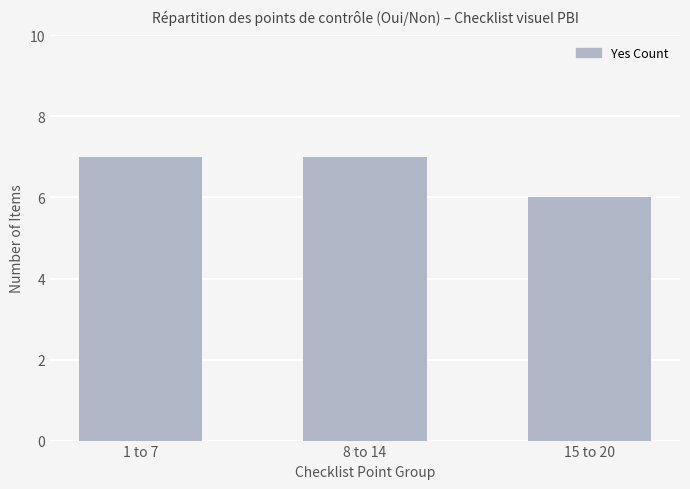

Reading right to left, transcribe all the data shown in this chart.

6	7	7